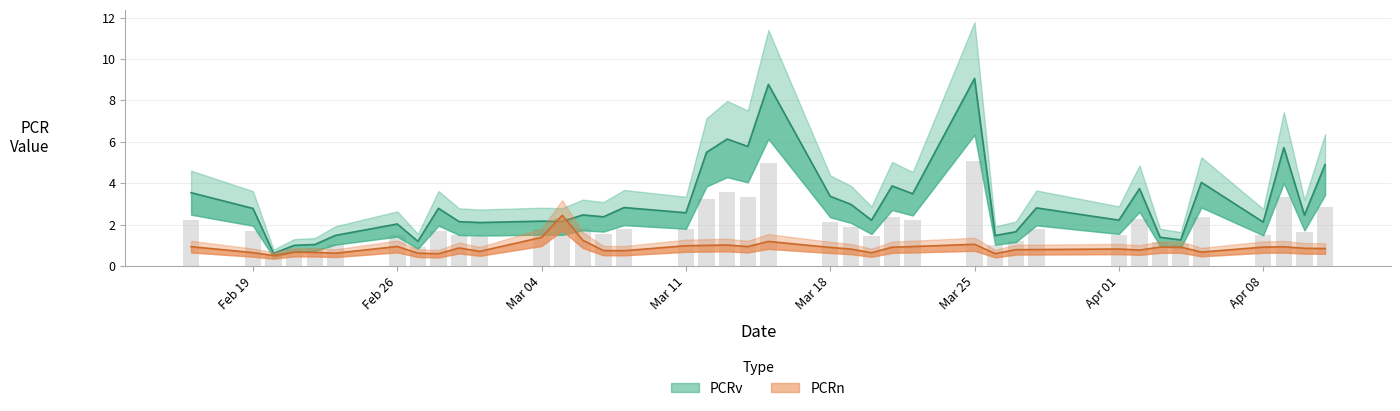

Rank the series by their average value, from highest to lowest.

PCRv, PCRn